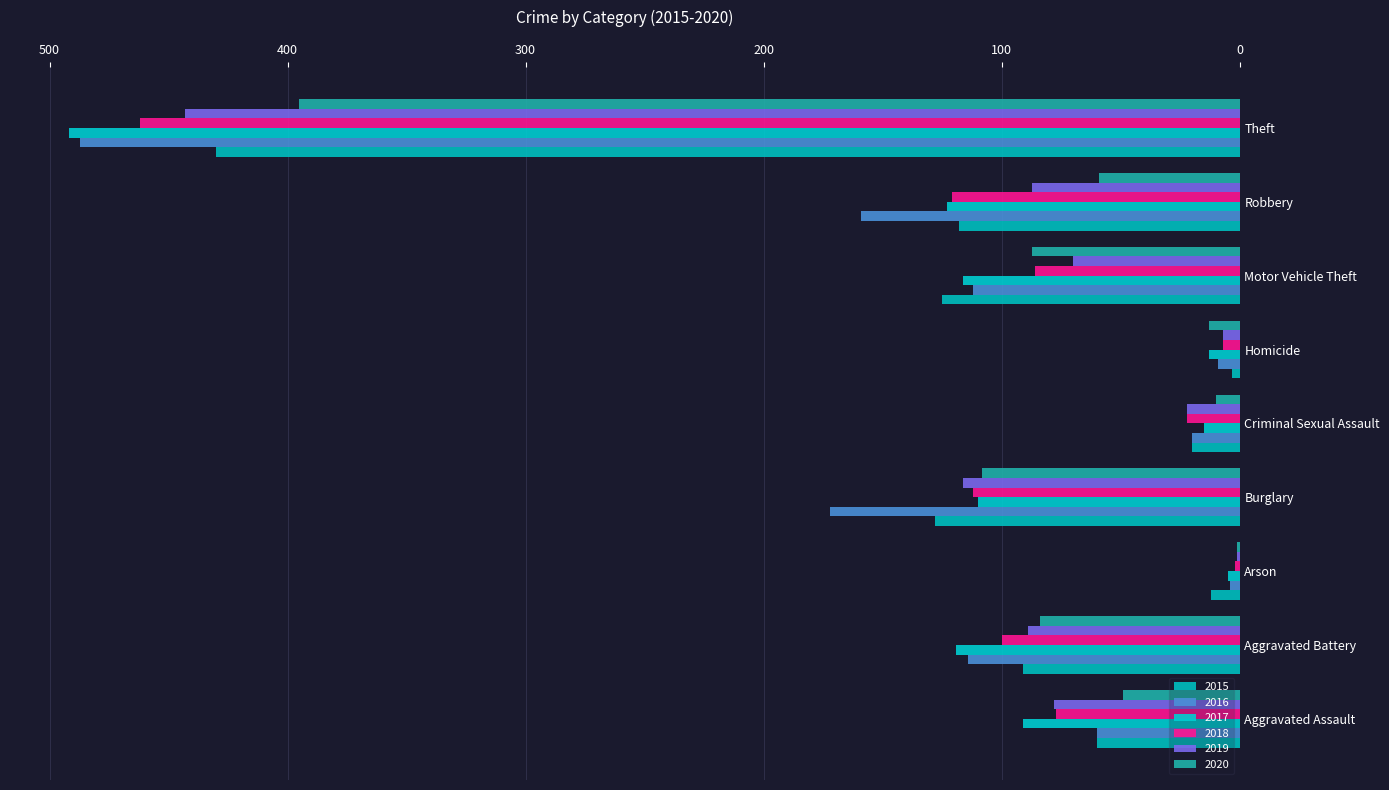

Which series has the widest spread of values?

2017